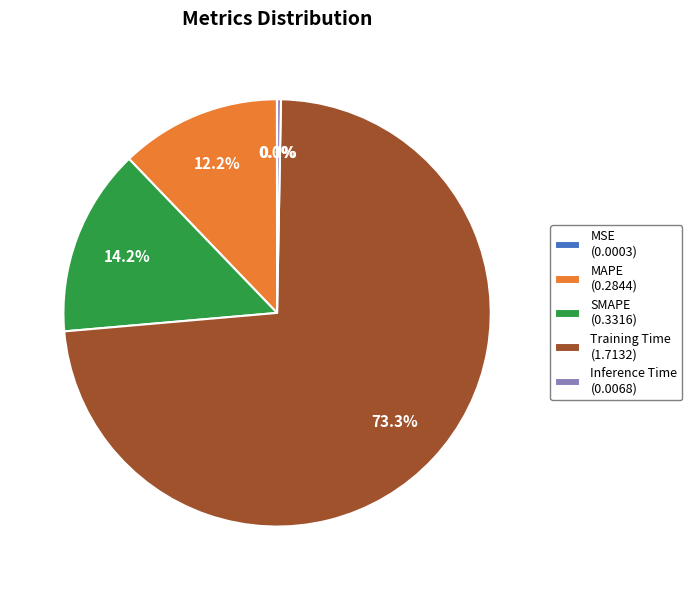

Is there any slice that represents more than half of the pie?

Yes